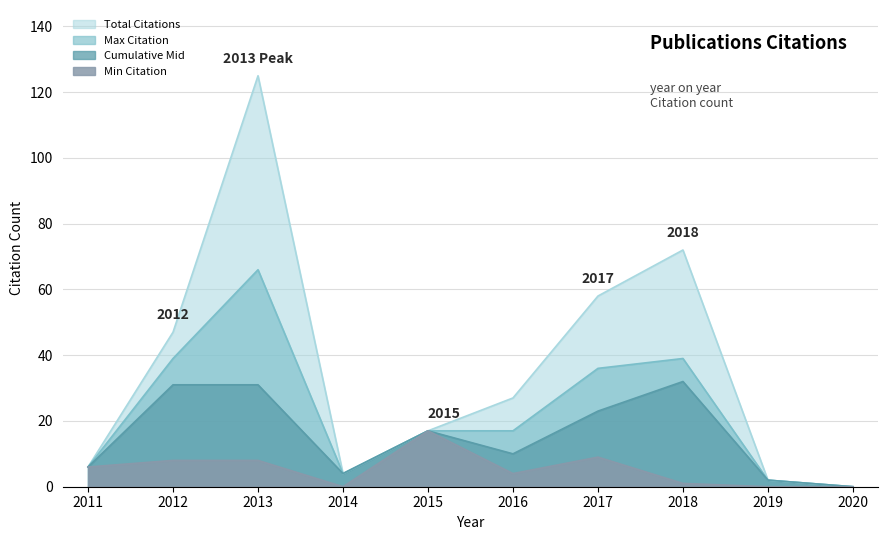

What is the highest value of the Max Citation series?

66